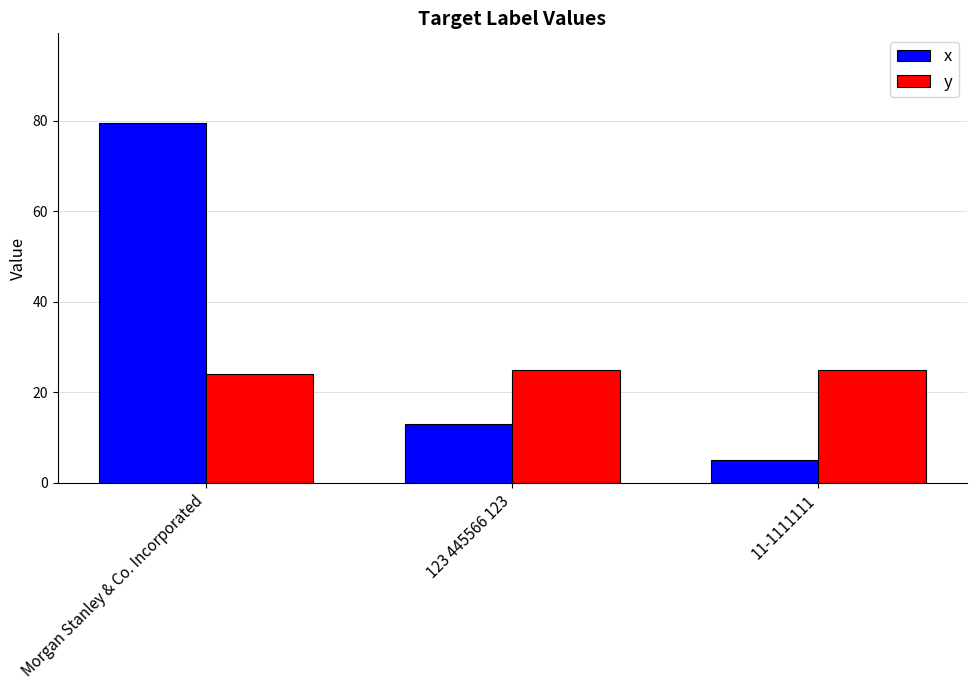

At how many categories does at least one series exceed 29?

1